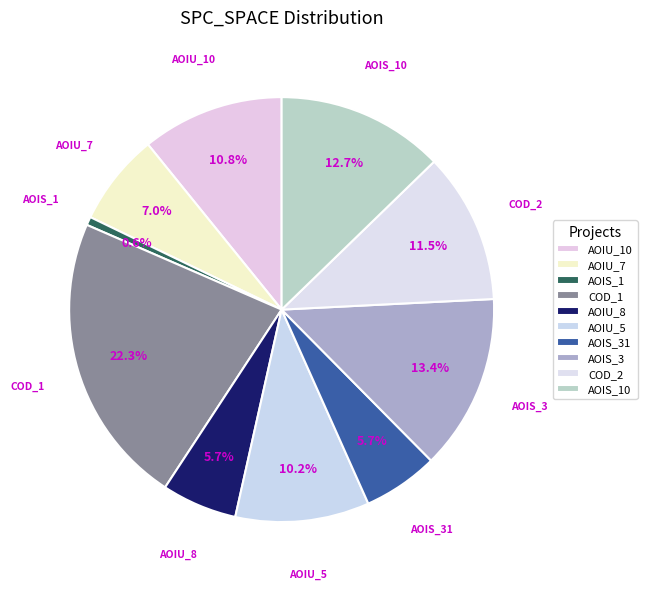

Is there any slice that represents more than half of the pie?

No